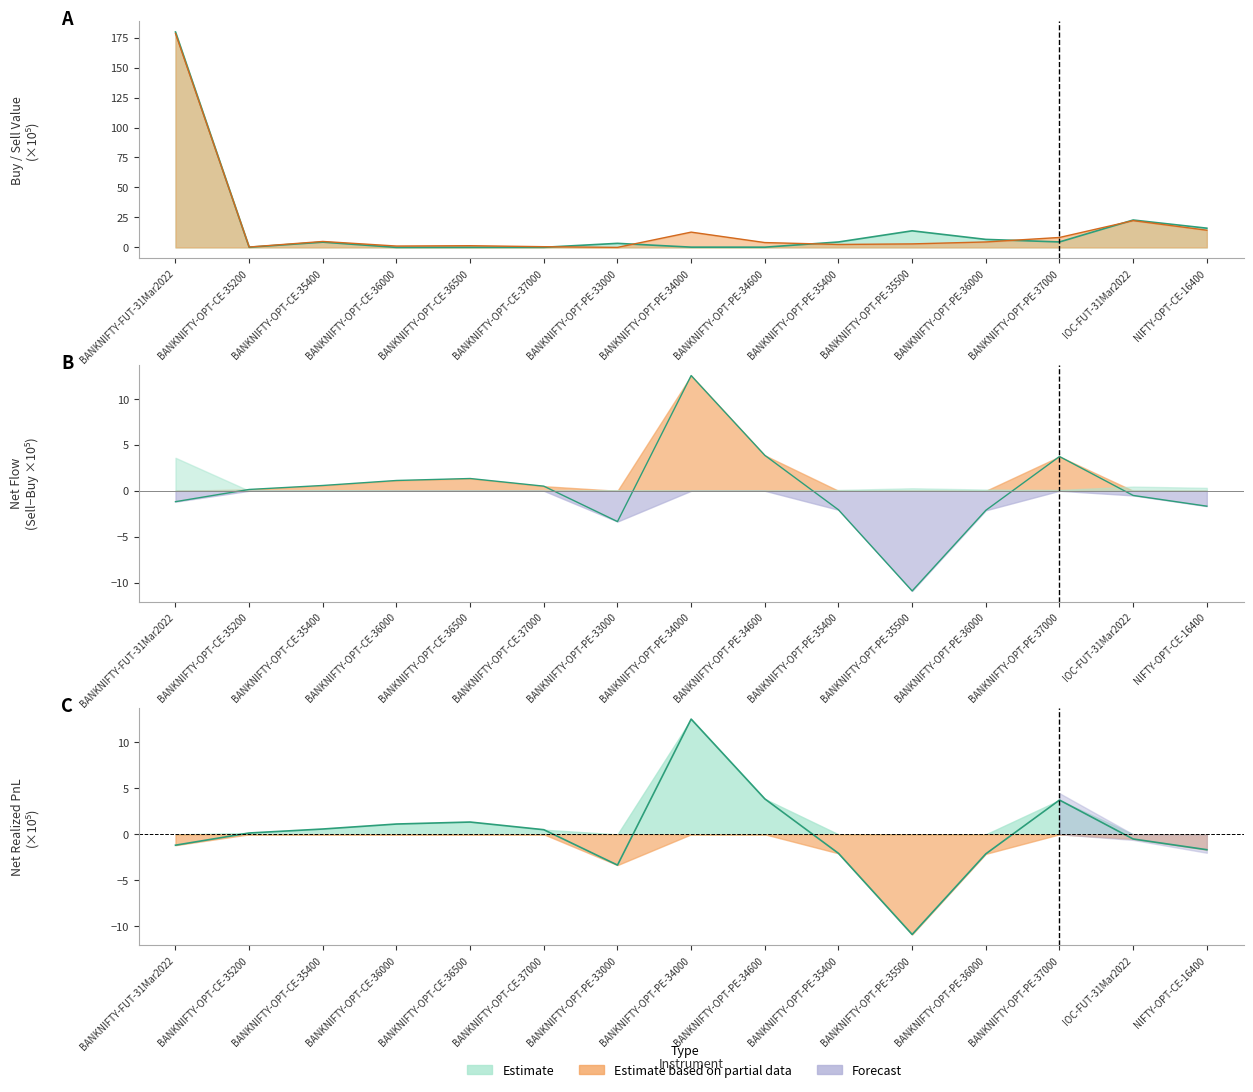

The NetRealizedPnL series shows -2.1 at BANKNIFTY-OPT-PE-36000. True or false?

True